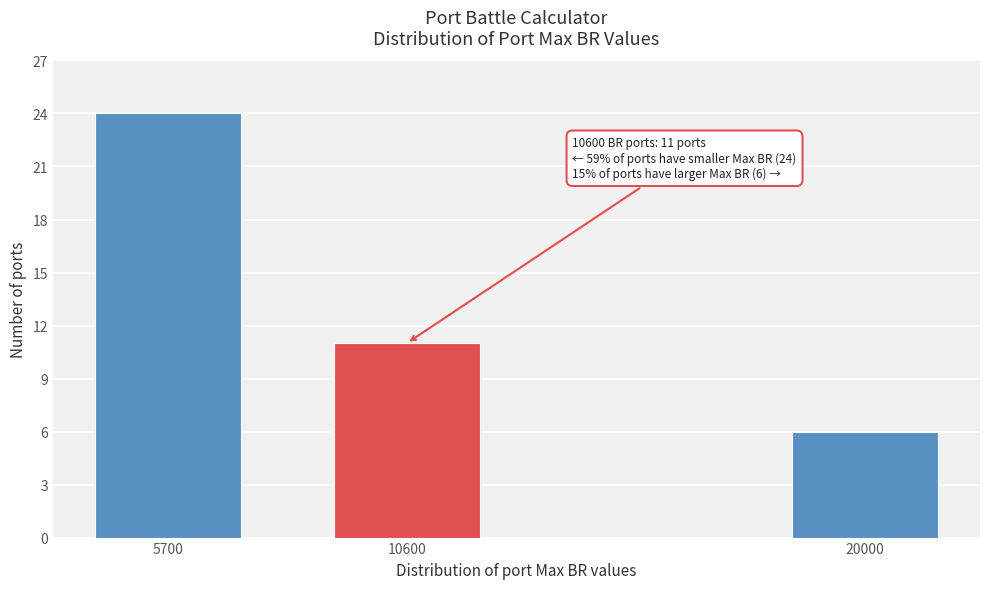

Reading left to right, transcribe all the data shown in this chart.

5700=24	10600=11	20000=6